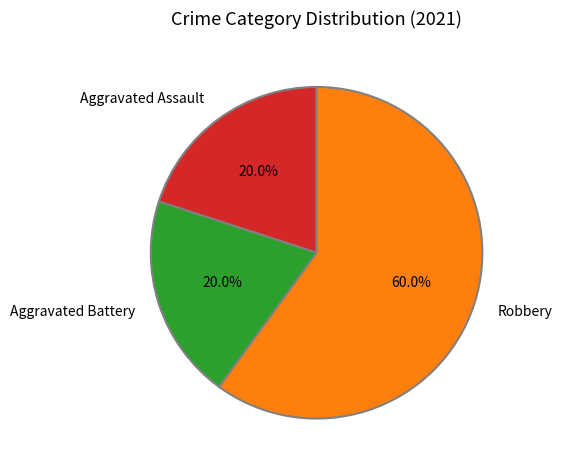

What is the ratio of the value at Robbery to the value at Aggravated Battery?

3.0